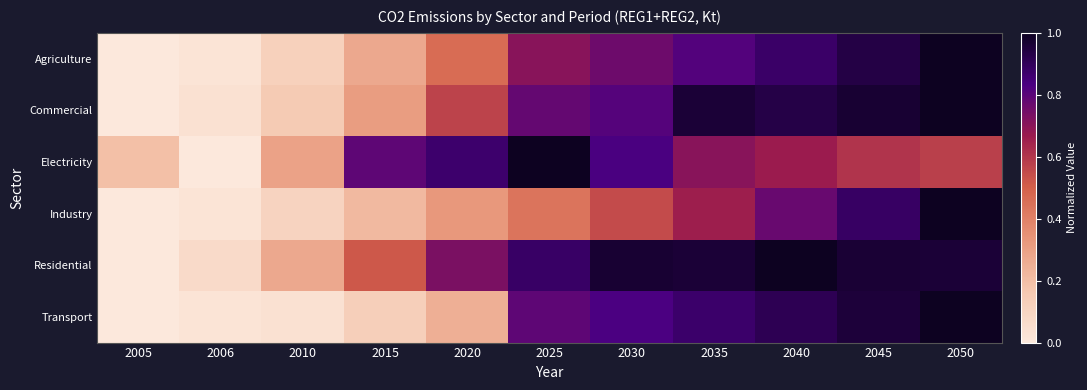

Which has a higher value, 2035 or 2005?

2035